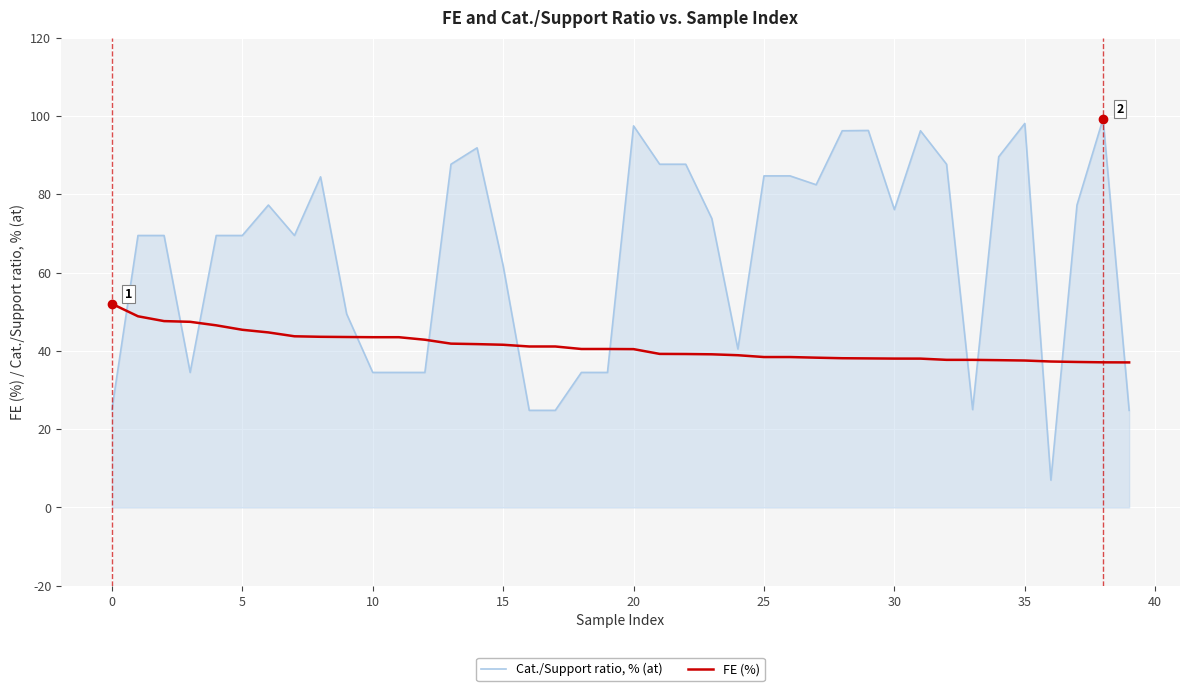

Which series has the largest total across all categories?

Cat./Support ratio, % (at)